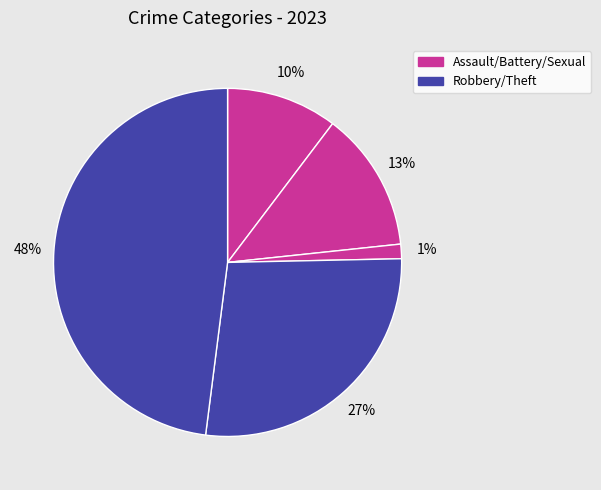

How many segments does this pie chart have?

5